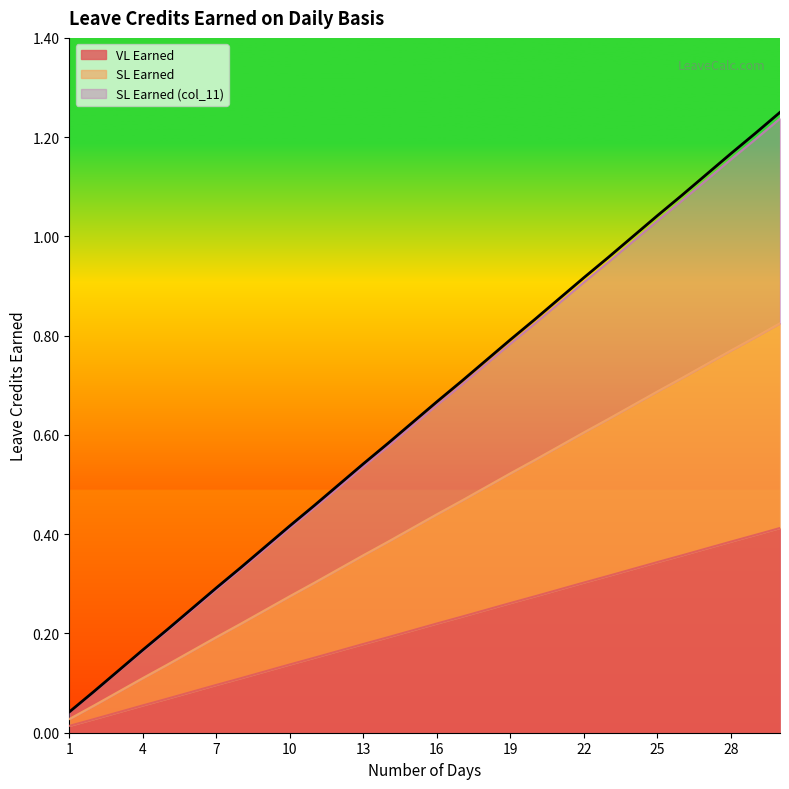

At which category is the sum across all series the highest?

30